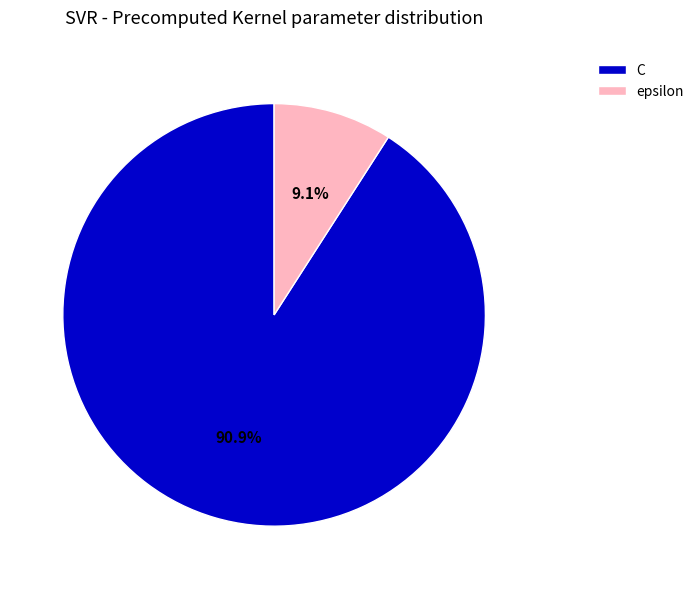

What percentage is the C slice, to the nearest percent?

91%